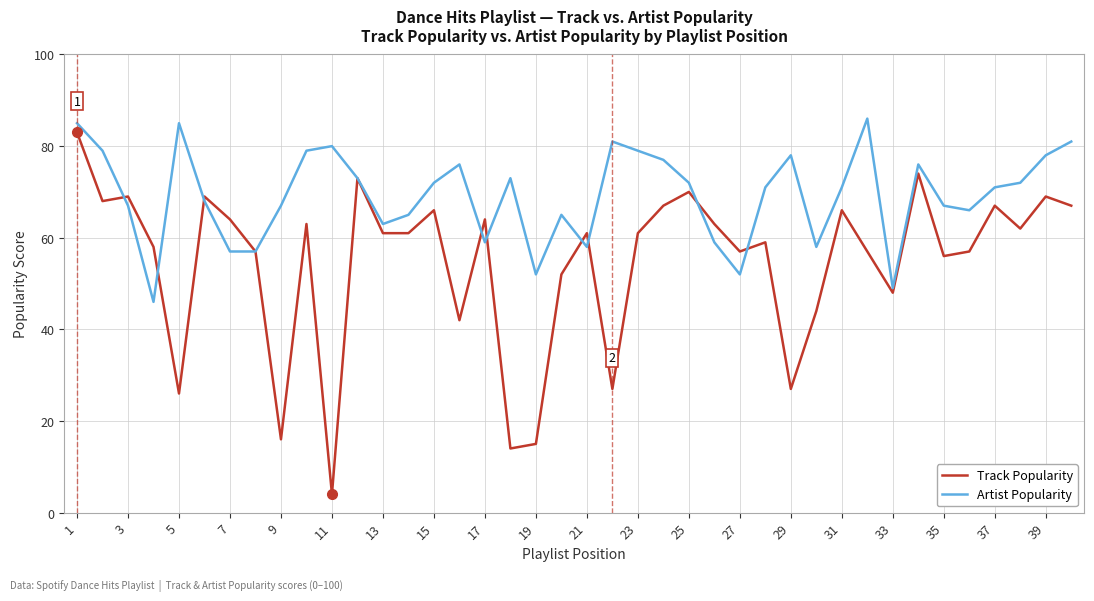

Which series has the largest range (max minus min)?

Track Popularity